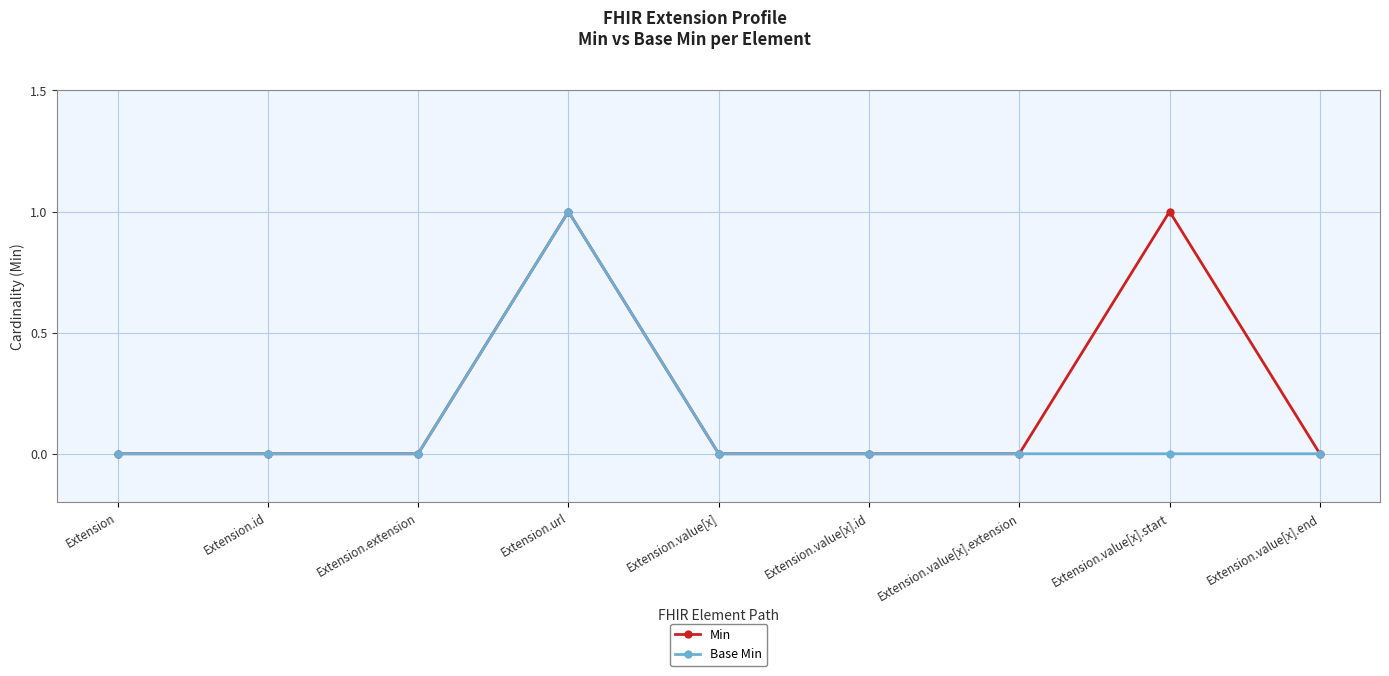

What is the label of the 7th point from the right?

Extension.extension